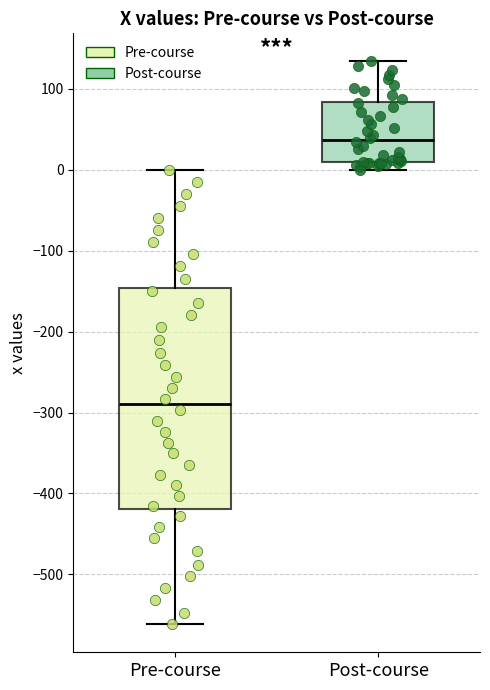

Comparing the boxes themselves (not the whiskers), which one is the tallest?

Pre-course